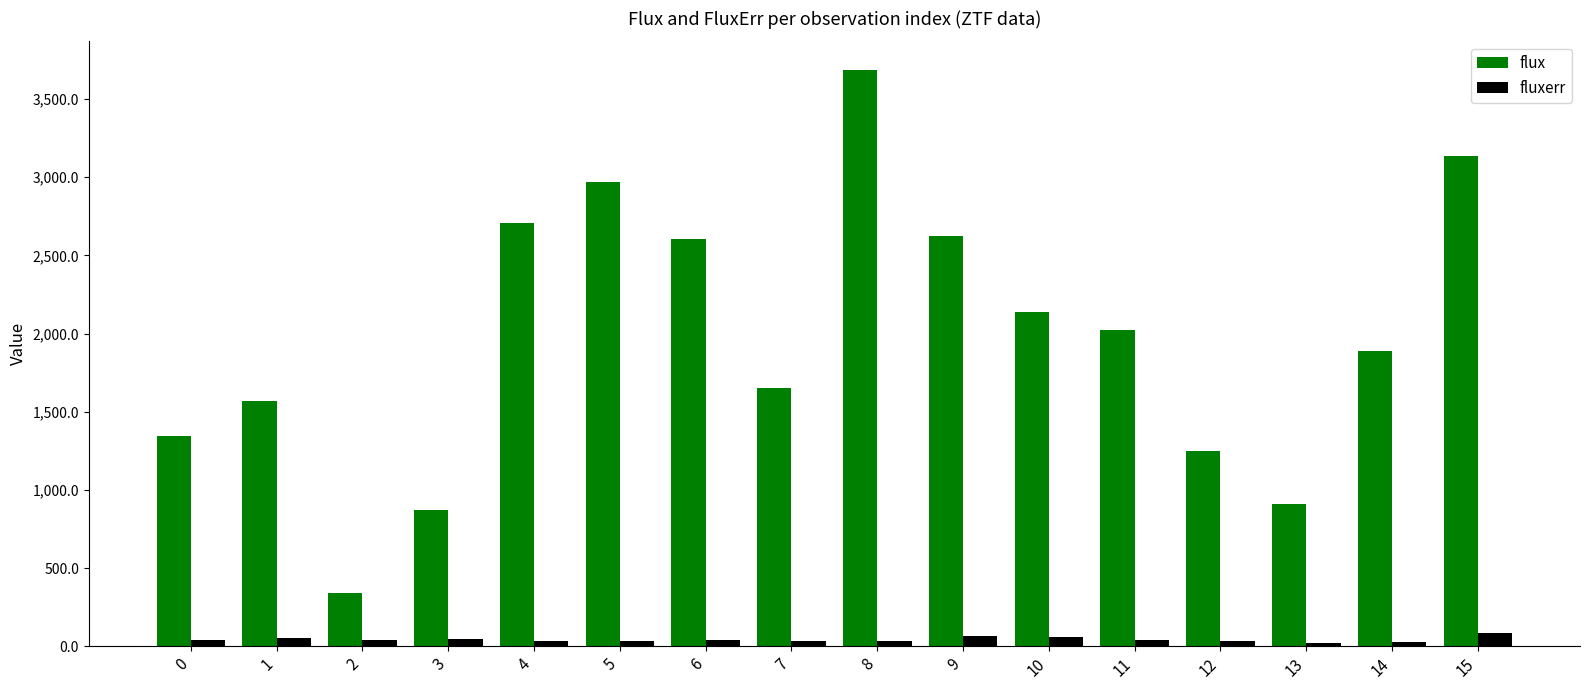

Between 0 and 6, which series saw the biggest shift?

flux